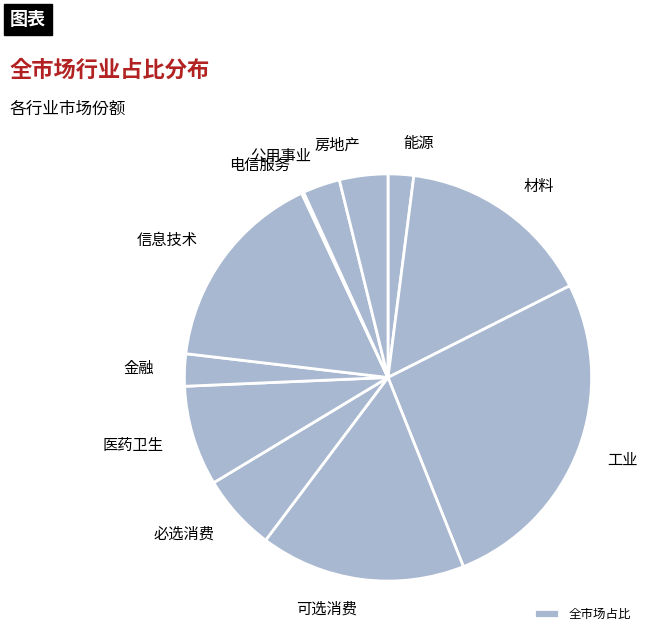

How many segments does this pie chart have?

11